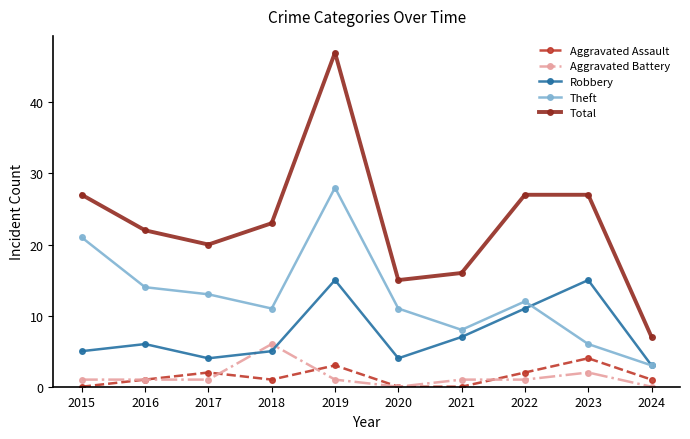

What is the approximate value of Aggravated Battery at 2018?

6